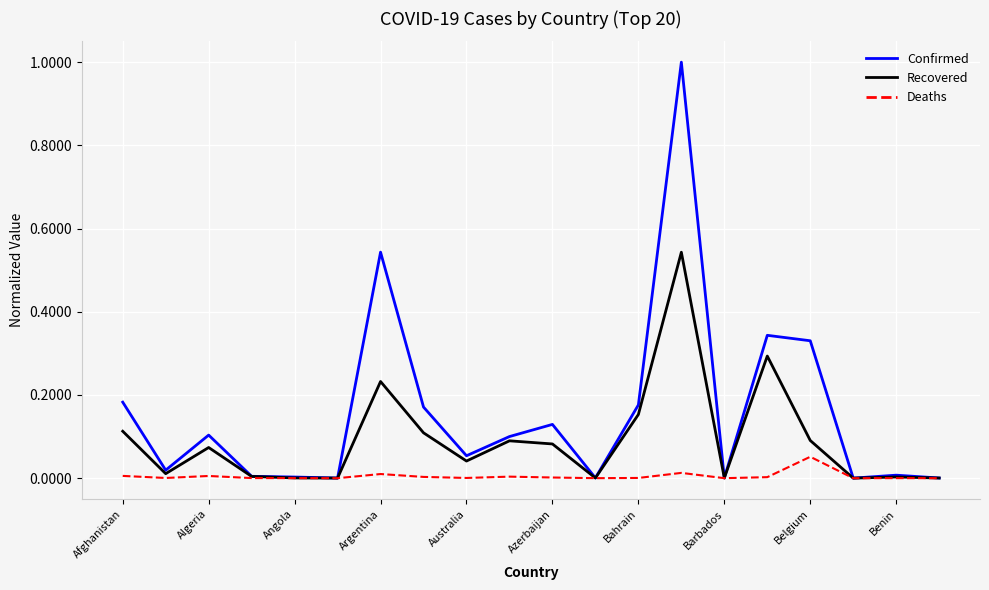

What is the maximum value shown in the chart?

1.0